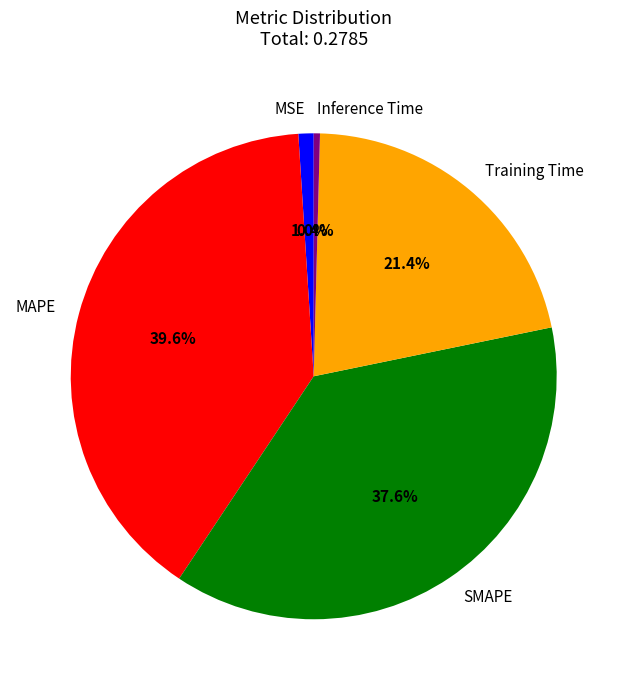

What is the total percentage of SMAPE and MSE?

38.6%